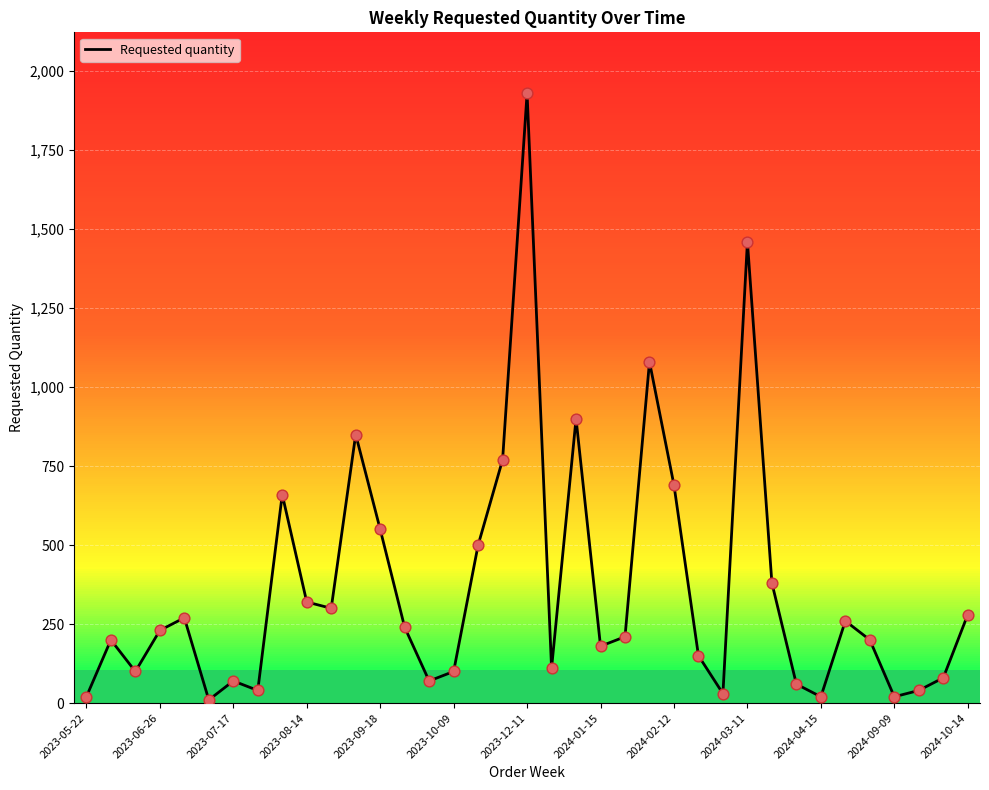

What is the greatest value displayed?

1930